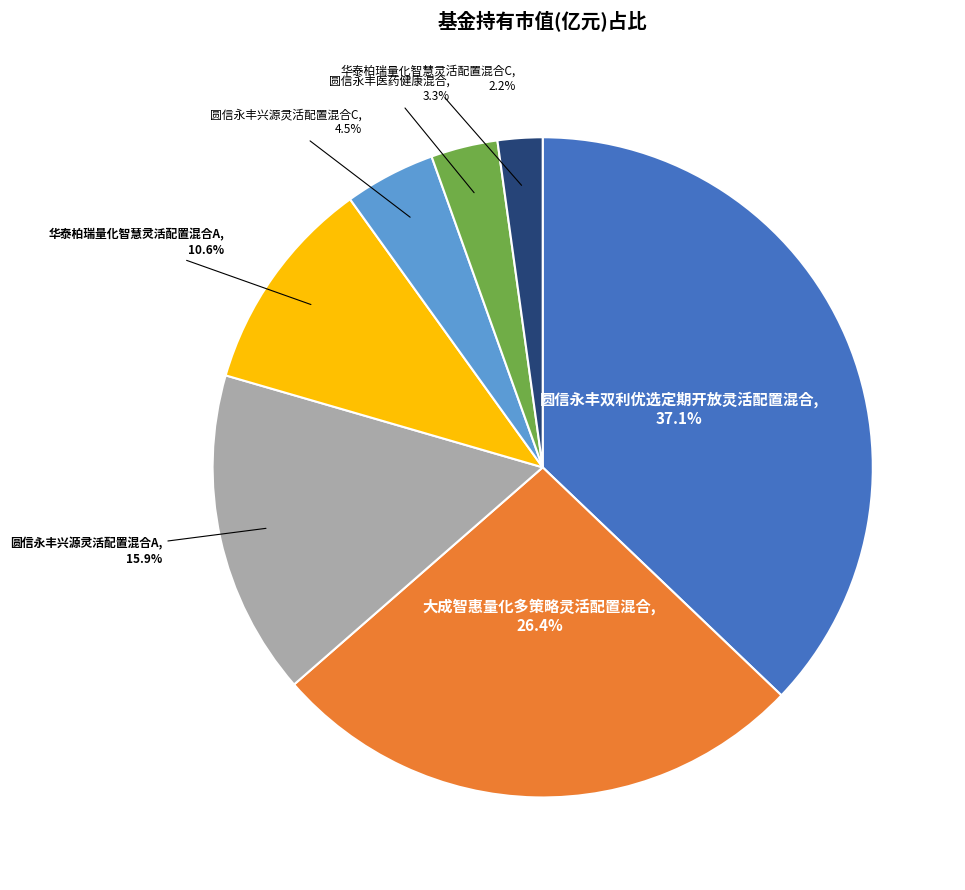

Does any single category account for the majority?

No